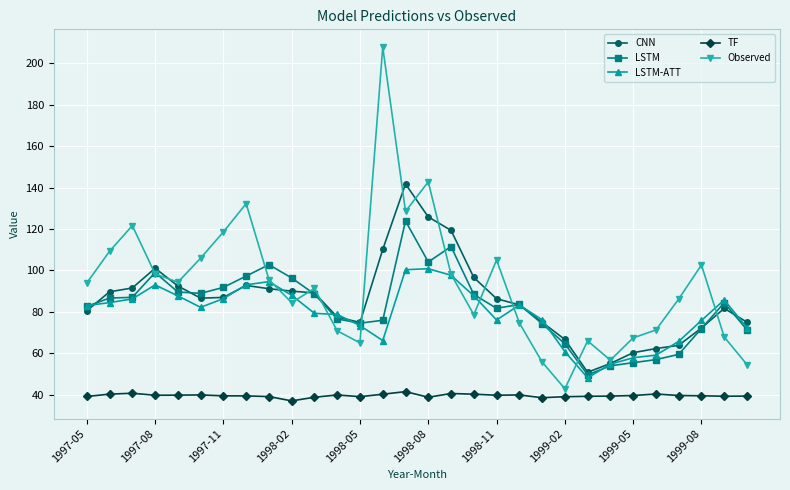

In Observed, how many points are lower than both neighbors (excluding endpoints)?

7